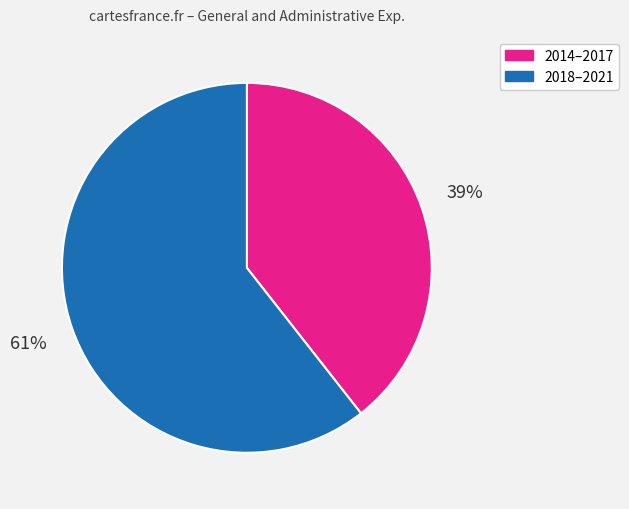

Is it true that 2018–2021 is 72% of the pie?

False